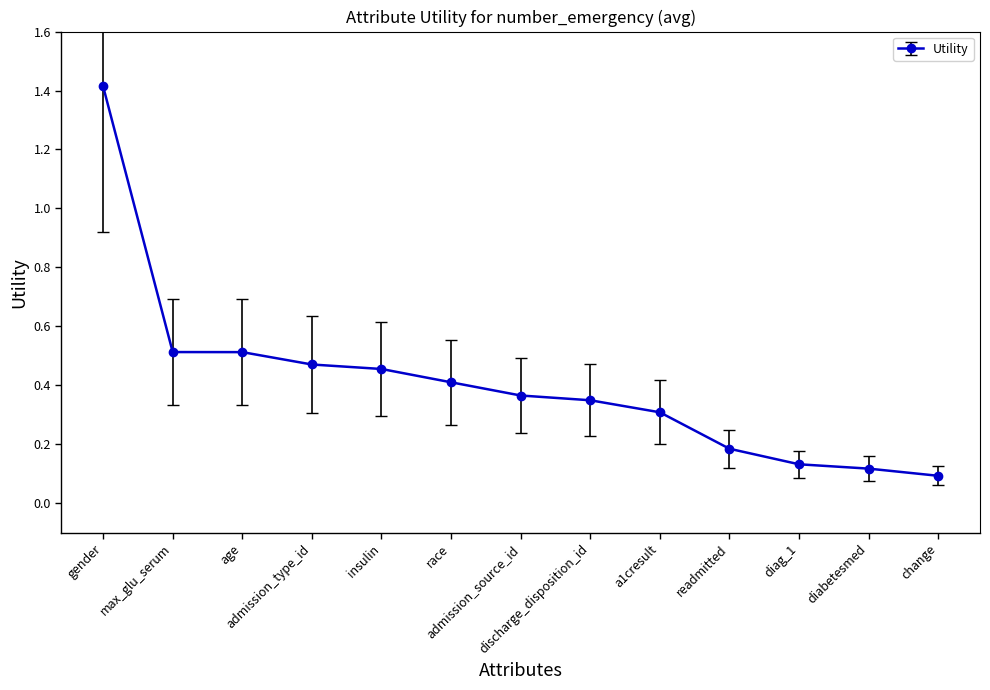

True or false: the data has more than 2 interior local peaks.

False